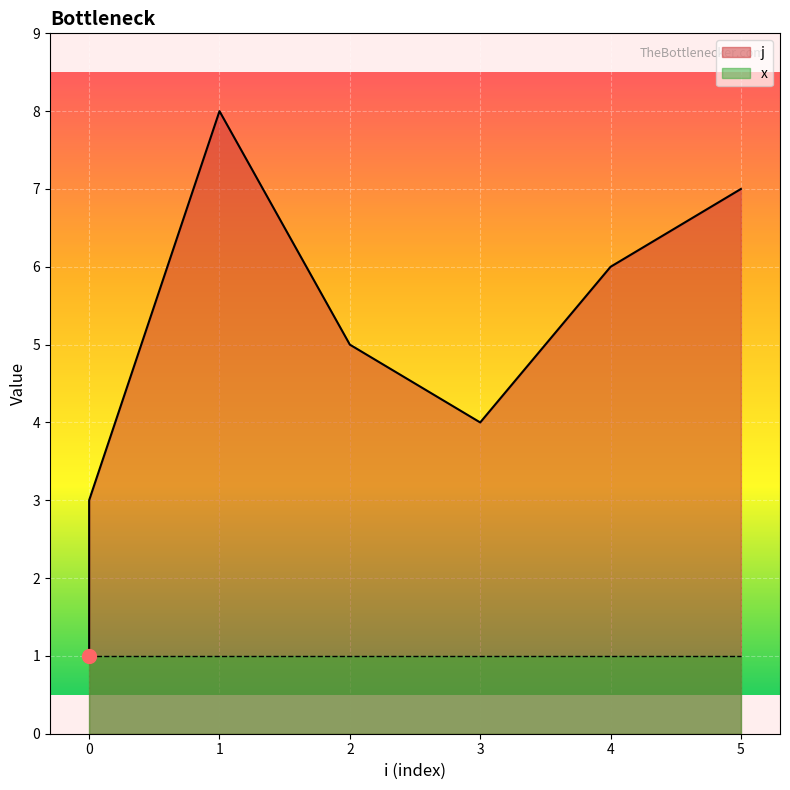

How many interior local peaks (higher than both neighbors) does the data have?

1